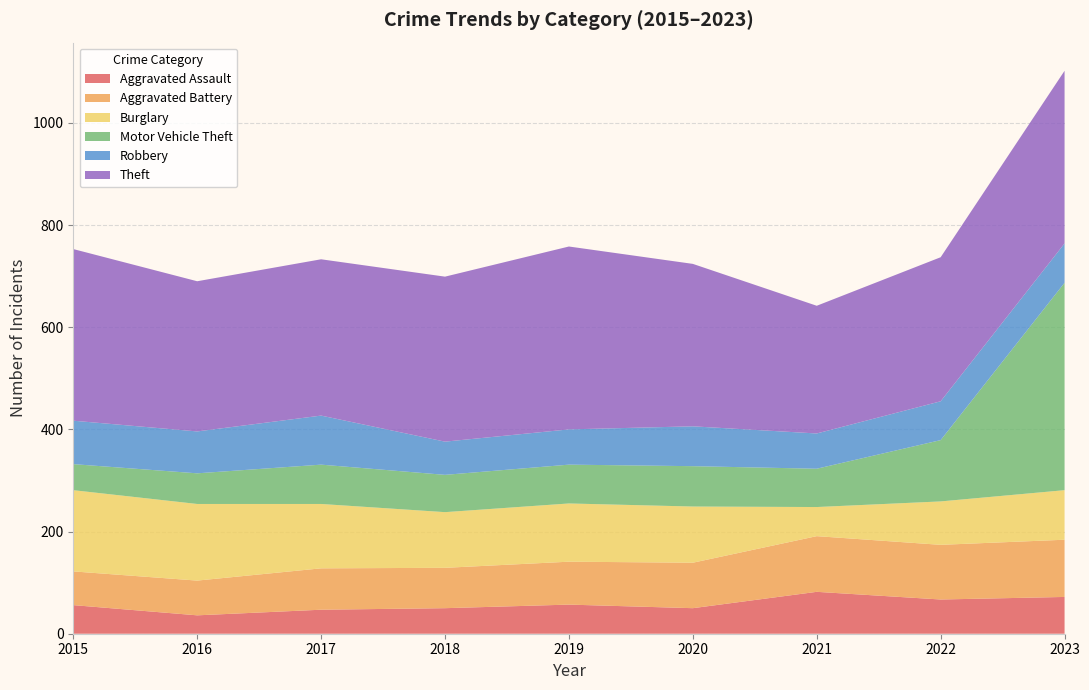

Reading left to right, extract all data points from this chart.

Aggravated Assault: 2015=56	2016=36	2017=47	2018=50	2019=57	2020=50	2021=82	2022=67	2023=72
Aggravated Battery: 2015=66	2016=68	2017=81	2018=79	2019=84	2020=89	2021=109	2022=107	2023=112
Burglary: 2015=159	2016=150	2017=126	2018=109	2019=114	2020=110	2021=57	2022=85	2023=97
Motor Vehicle Theft: 2015=51	2016=60	2017=77	2018=73	2019=76	2020=79	2021=75	2022=120	2023=406
Robbery: 2015=85	2016=82	2017=96	2018=65	2019=69	2020=78	2021=69	2022=76	2023=77
Theft: 2015=336	2016=294	2017=306	2018=323	2019=358	2020=318	2021=250	2022=282	2023=338